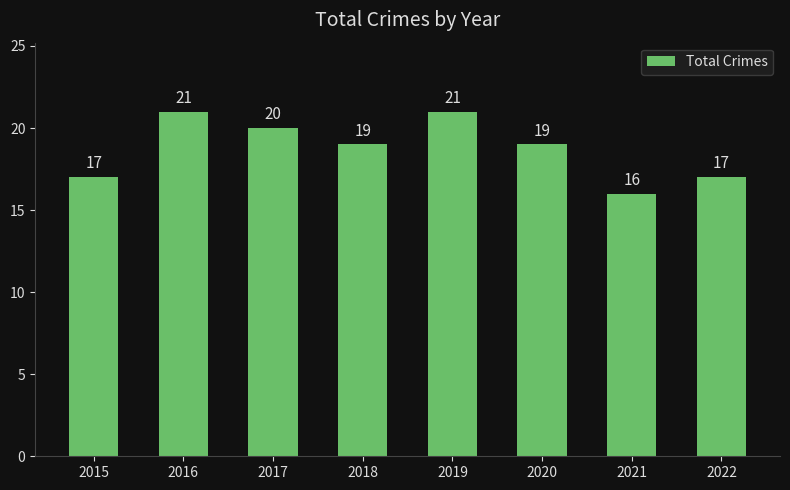

What is the difference between the second highest and second lowest values?

4